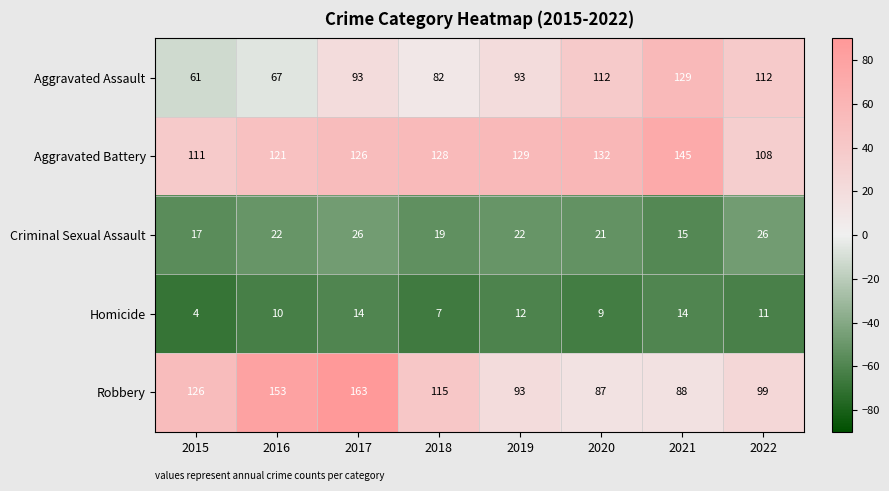

The value of Homicide at 2016 is 10. True or false?

True